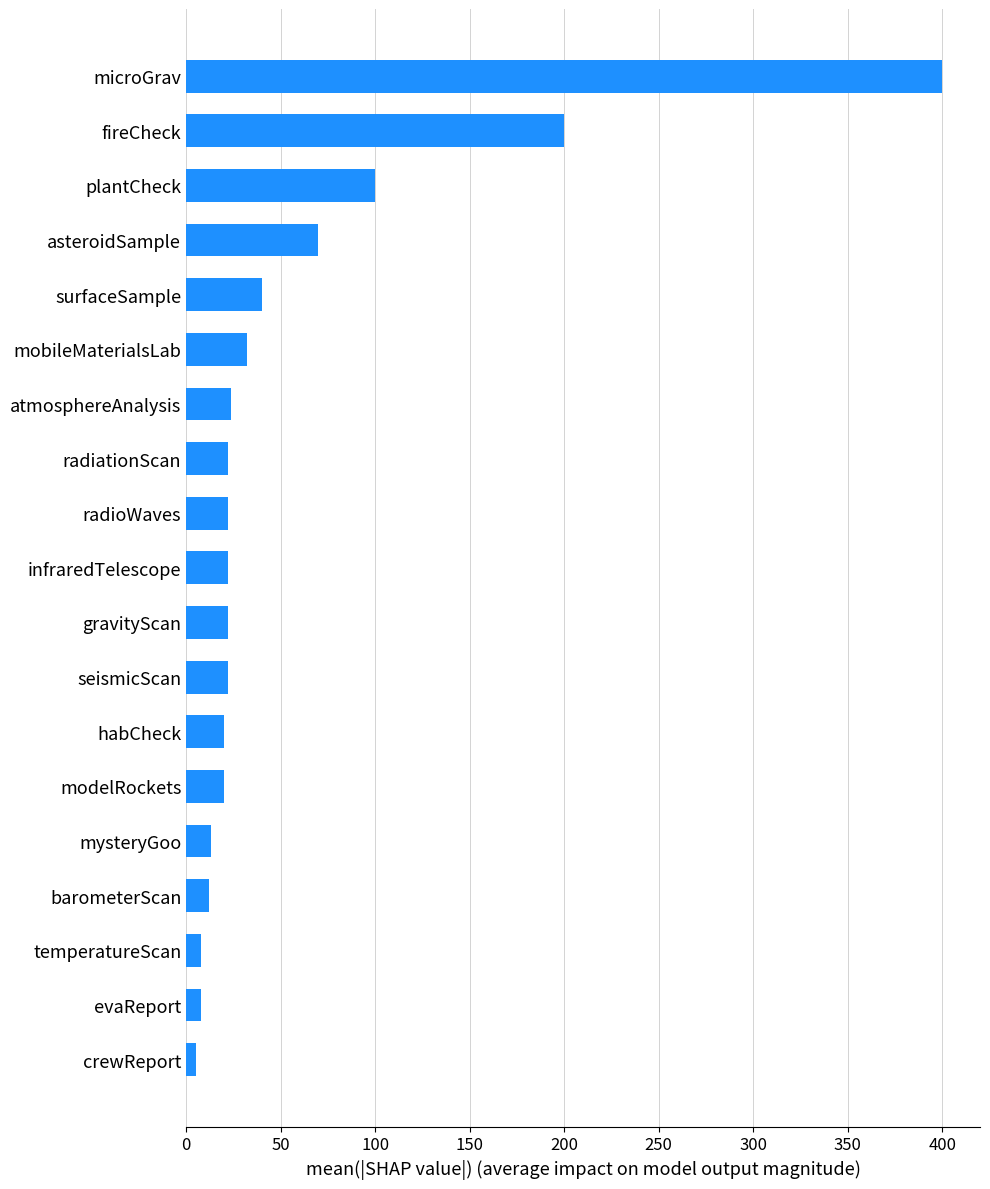

At which category does the chart reach its peak across all series?

microGrav